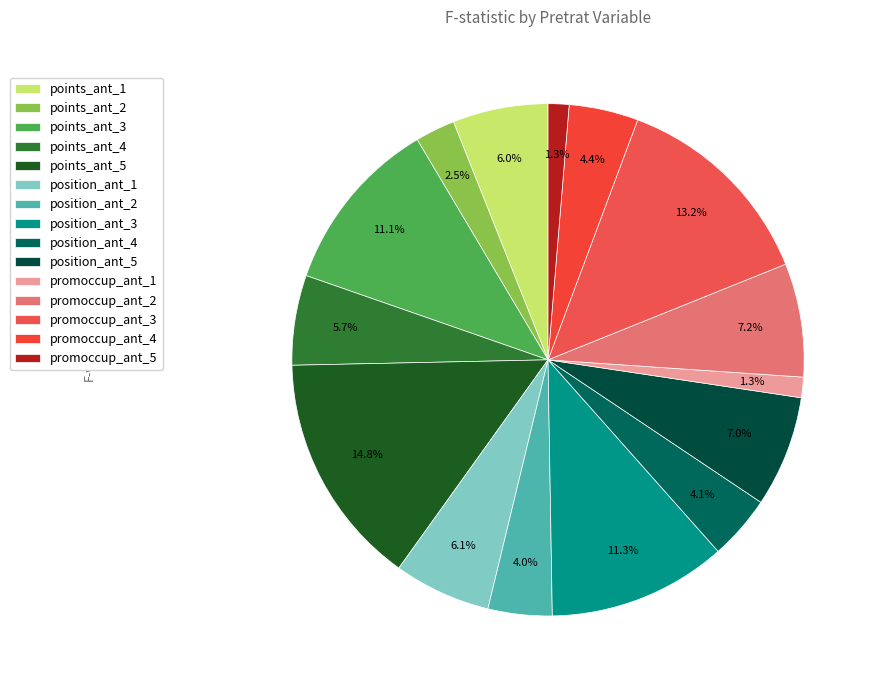

How many segments does this pie chart have?

15